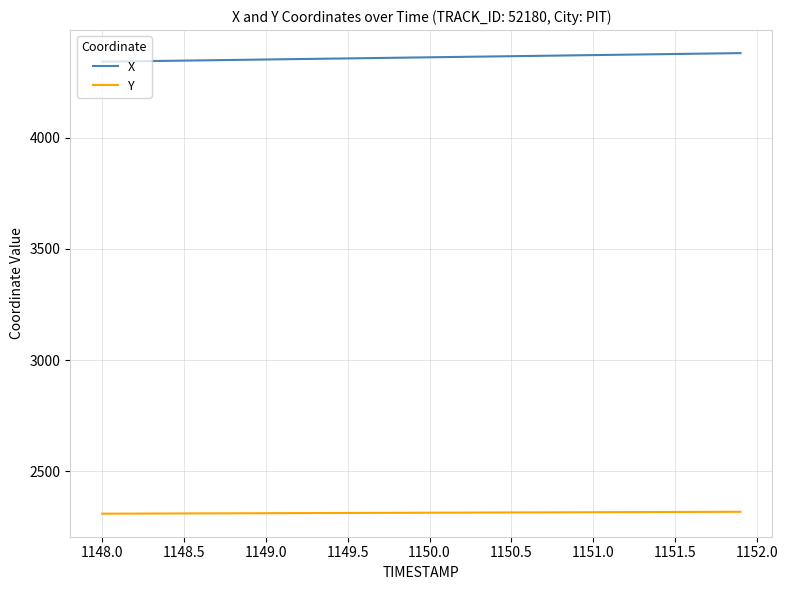

List the series in order of their overall mean, lowest first.

Y, X